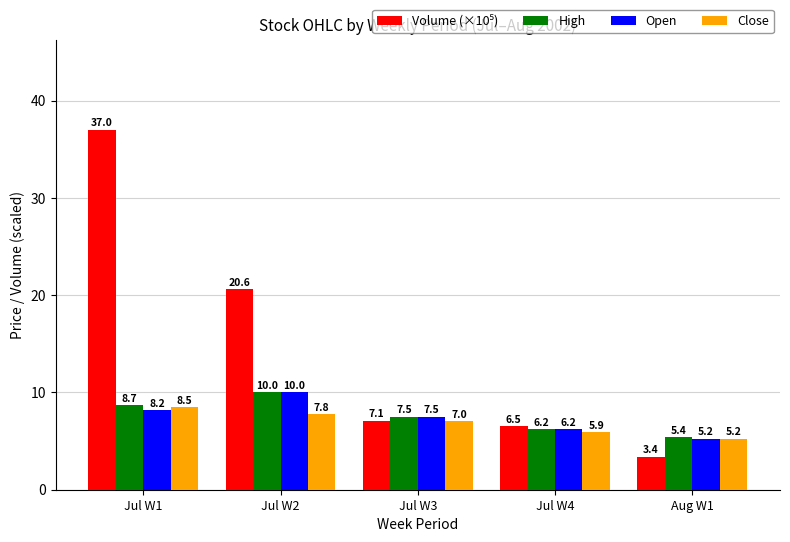

How many series are shown in this chart?

4